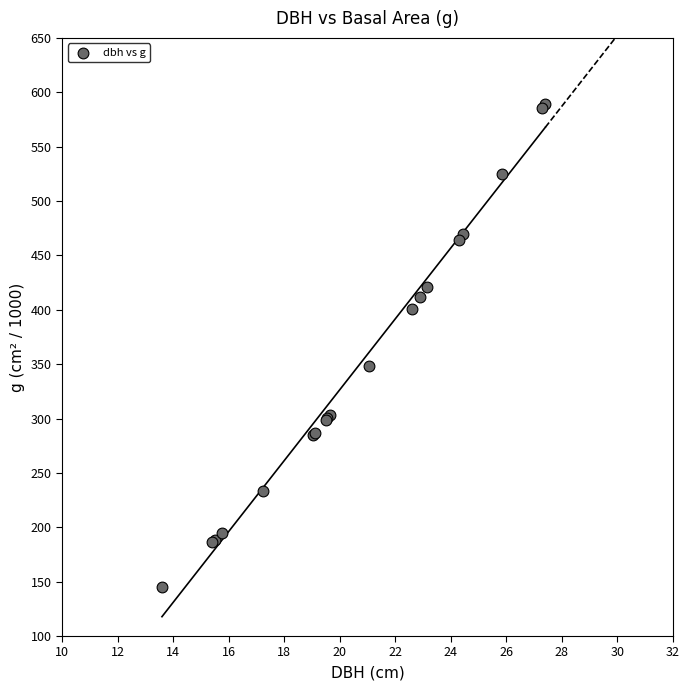

What Y value in the scatter plot is closest to 367?

348.0